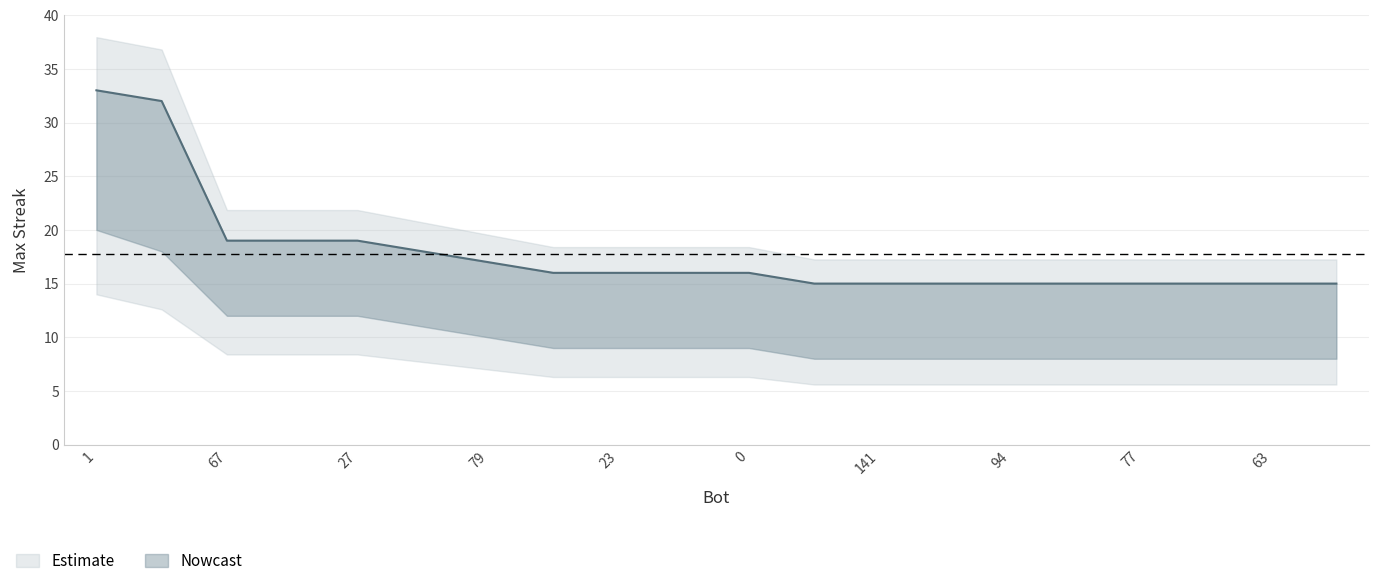

What is the value of the lower point at the 11th from the left?

9